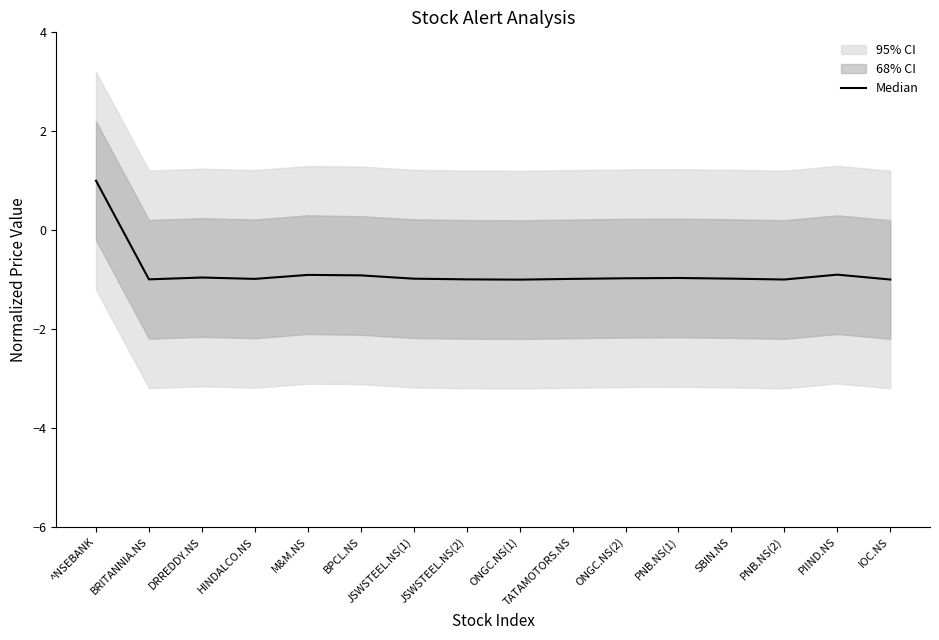

Reading right to left, what are all the values shown in this chart?

IOC.NS=-1.0	PIIND.NS=-0.9	PNB.NS(2)=-1.0	SBIN.NS=-1.0	PNB.NS(1)=-1.0	ONGC.NS(2)=-1.0	TATAMOTORS.NS=-1.0	ONGC.NS(1)=-1.0	JSWSTEEL.NS(2)=-1.0	JSWSTEEL.NS(1)=-1.0	BPCL.NS=-0.9	M&M.NS=-0.9	HINDALCO.NS=-1.0	DRREDDY.NS=-1.0	BRITANNIA.NS=-1.0	^NSEBANK=1.0